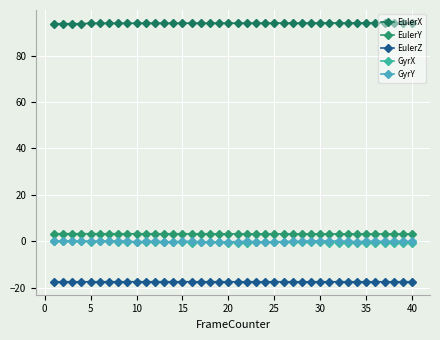

How many interior local peaks does the EulerX series have?

5